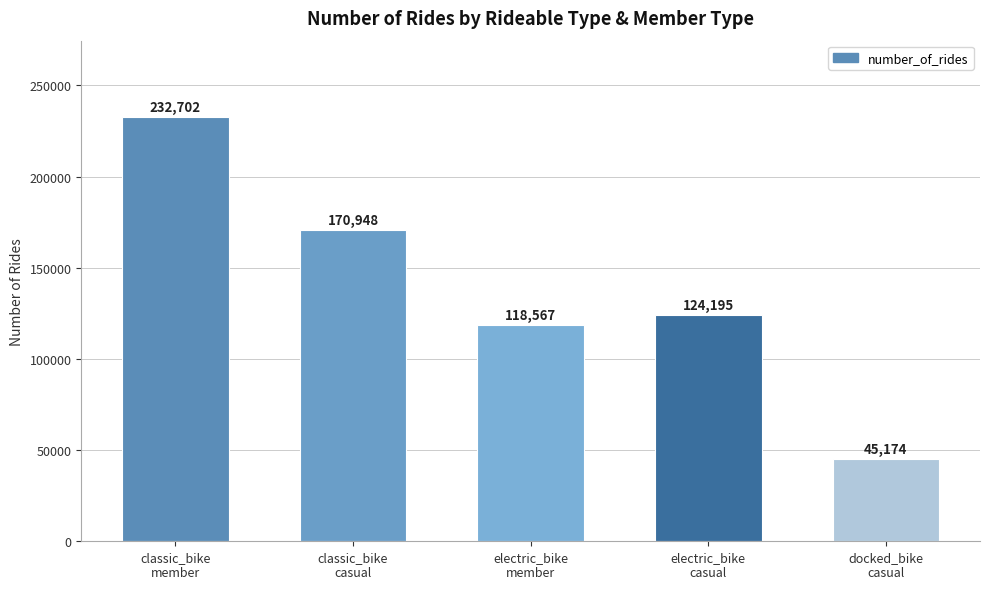

Is it true that the value at electric_bike
casual is 124195?

True